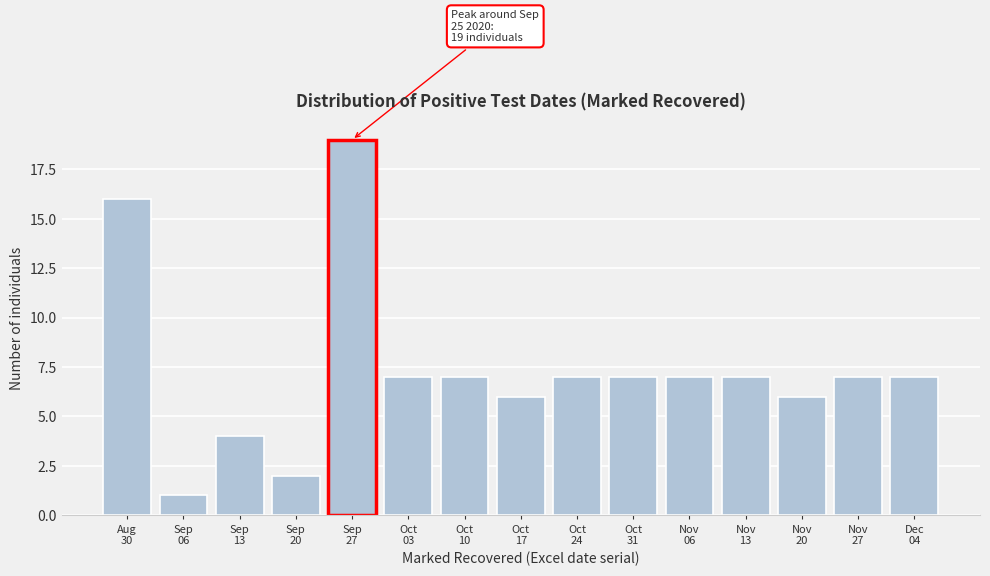

Reading left to right, extract all data points from this chart.

16	1	4	2	19	7	7	6	7	7	7	7	6	7	7